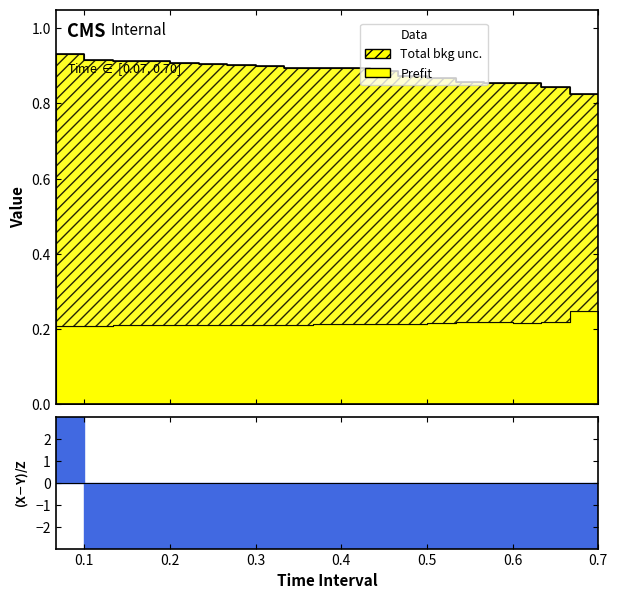

What is the sum of all values?

17.7